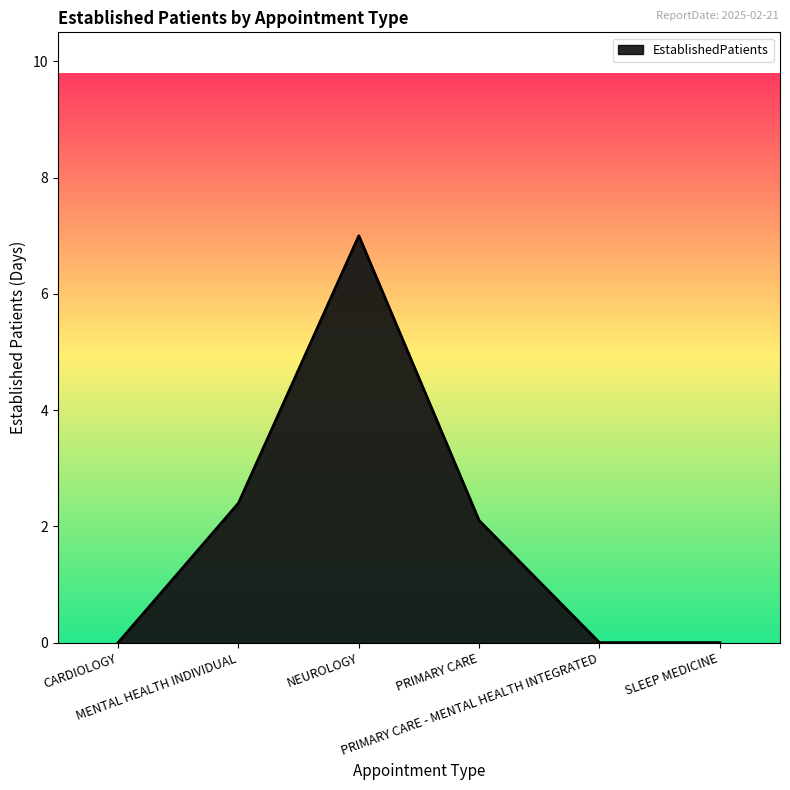

True or false: the data has more than 1 interior local peaks.

False